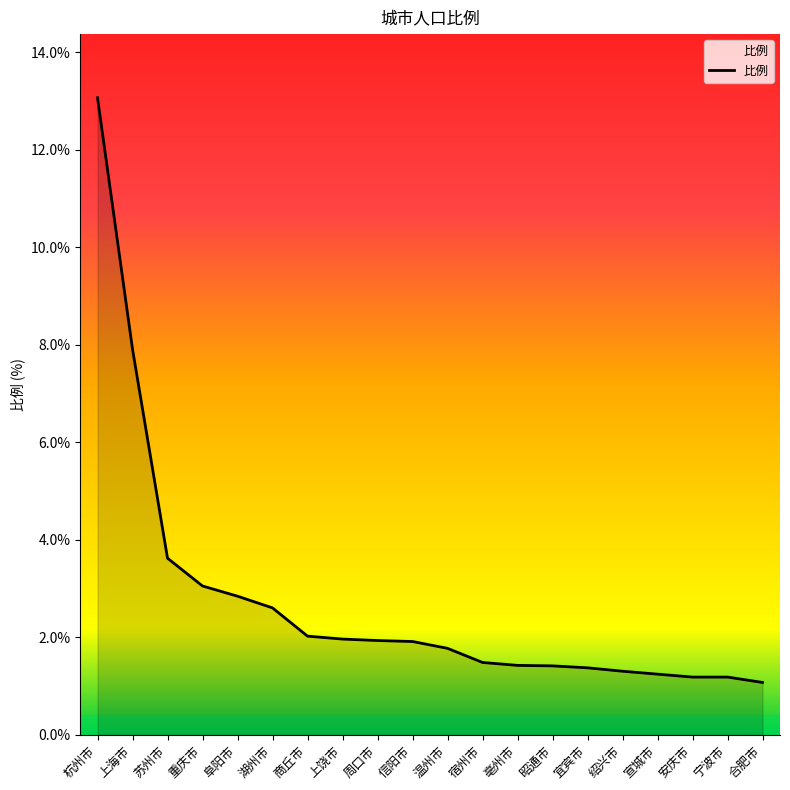

What is the approximate value at 信阳市?

1.9